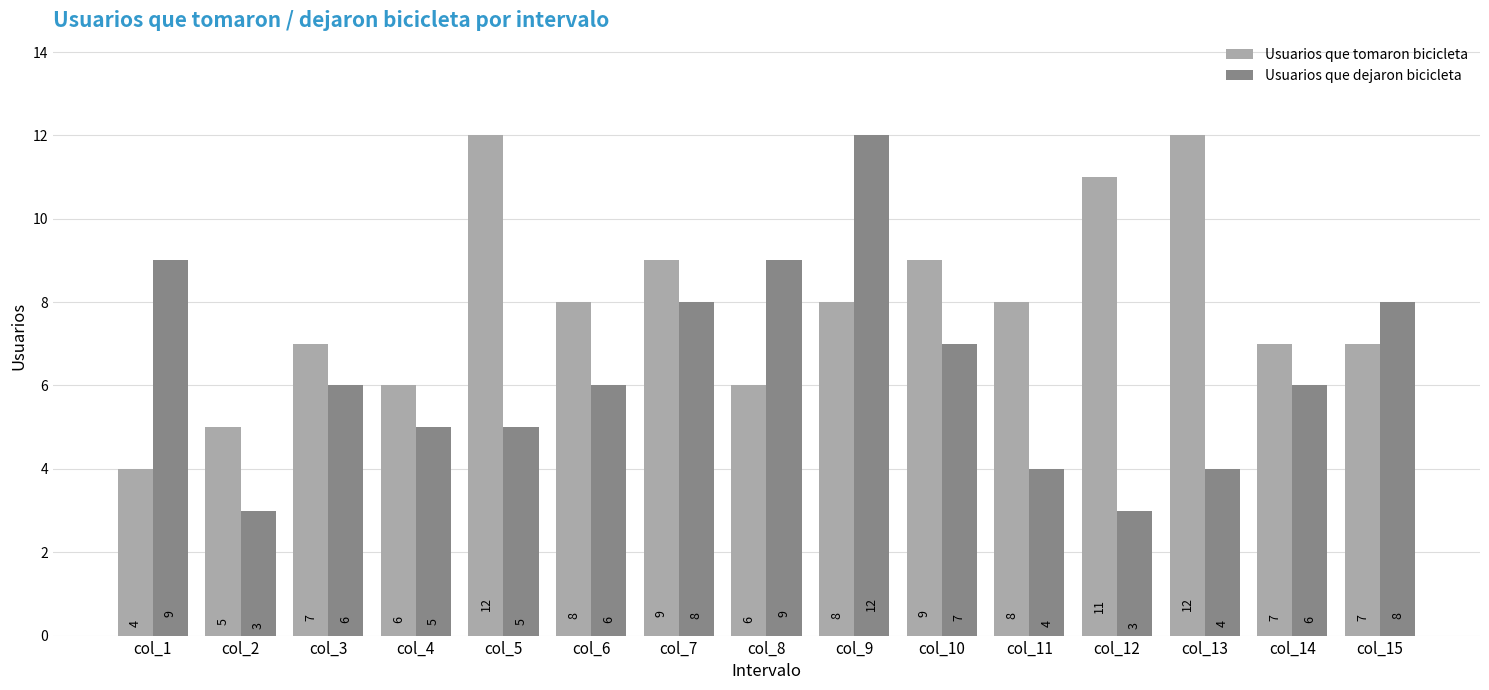

Count the number of data series in this chart.

2